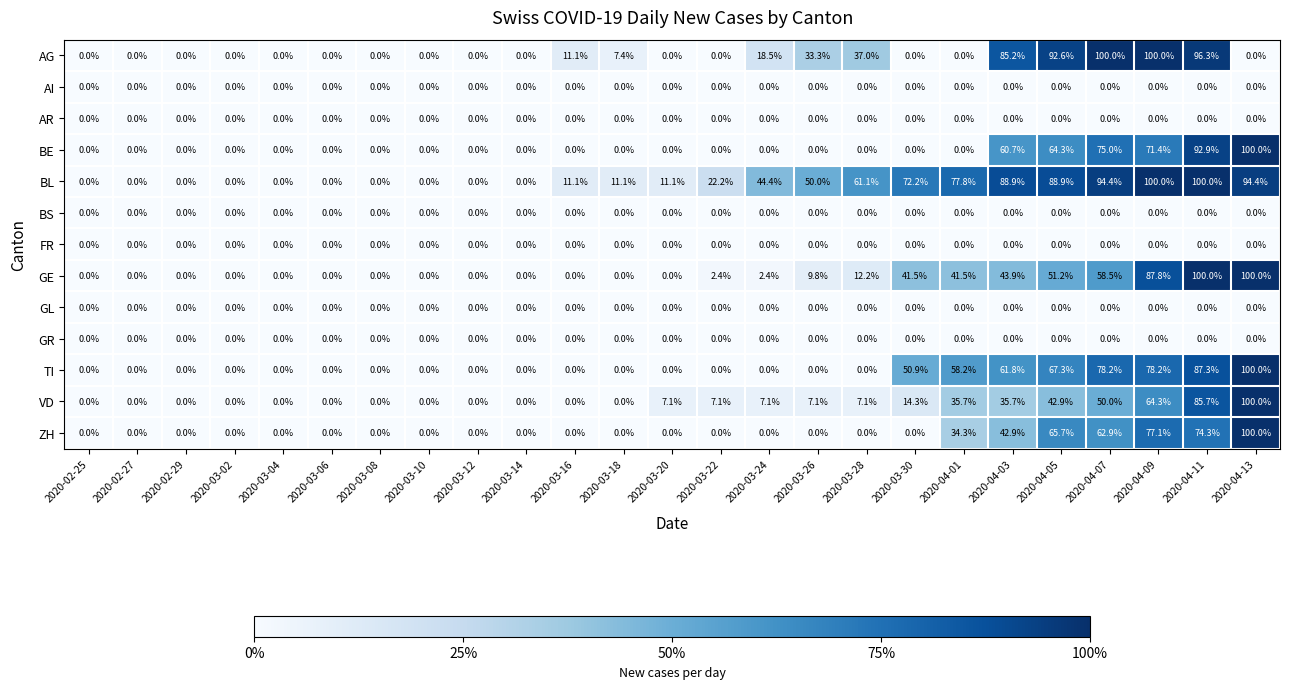

At how many categories does at least one series exceed 2?

15